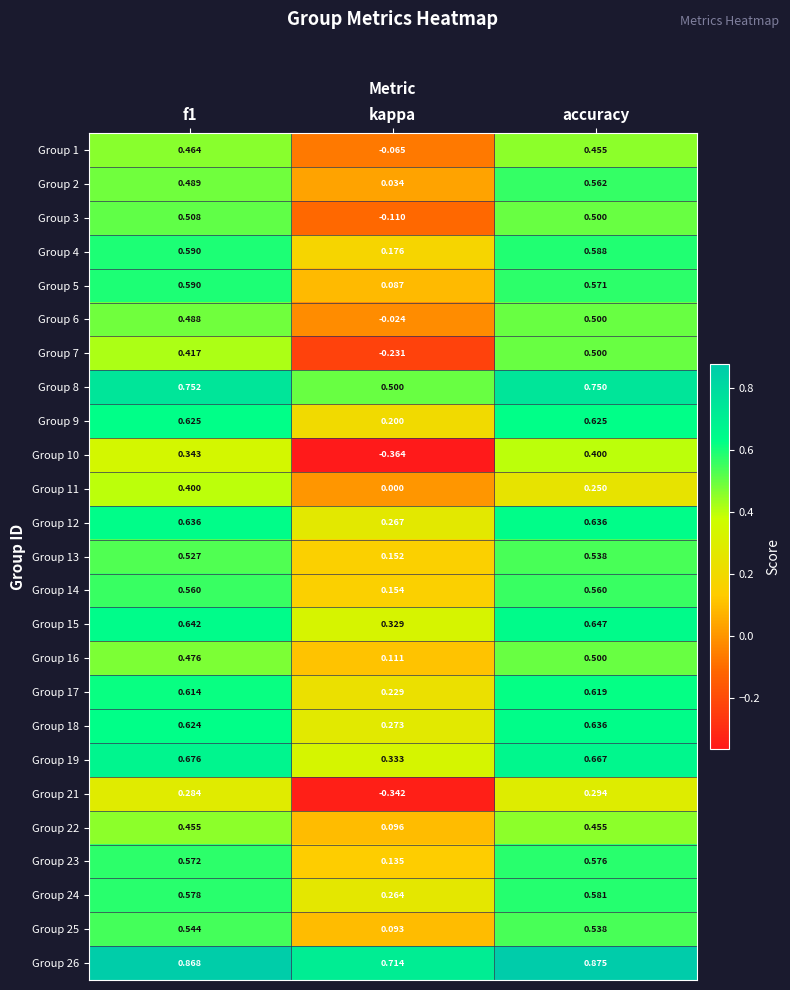

At which category is the sum across all series the highest?

accuracy